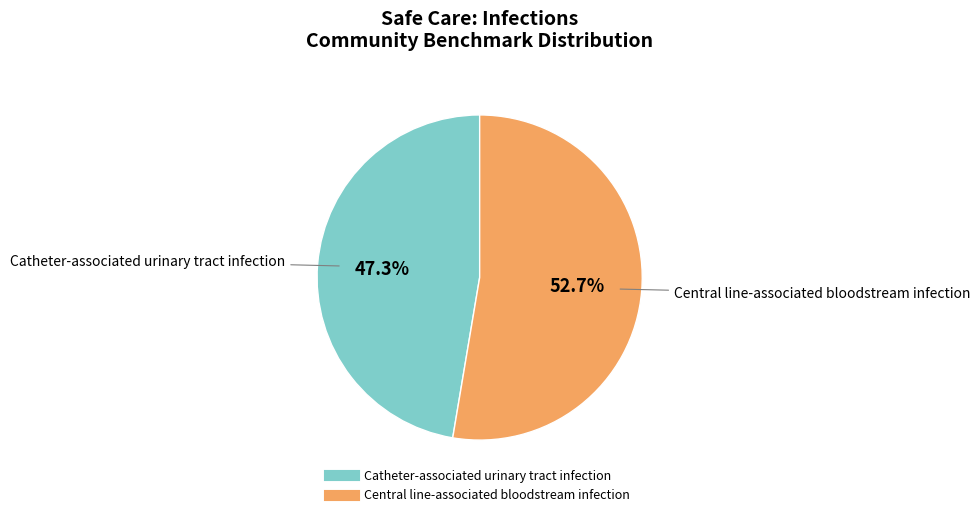

How many slices are in this pie chart?

2